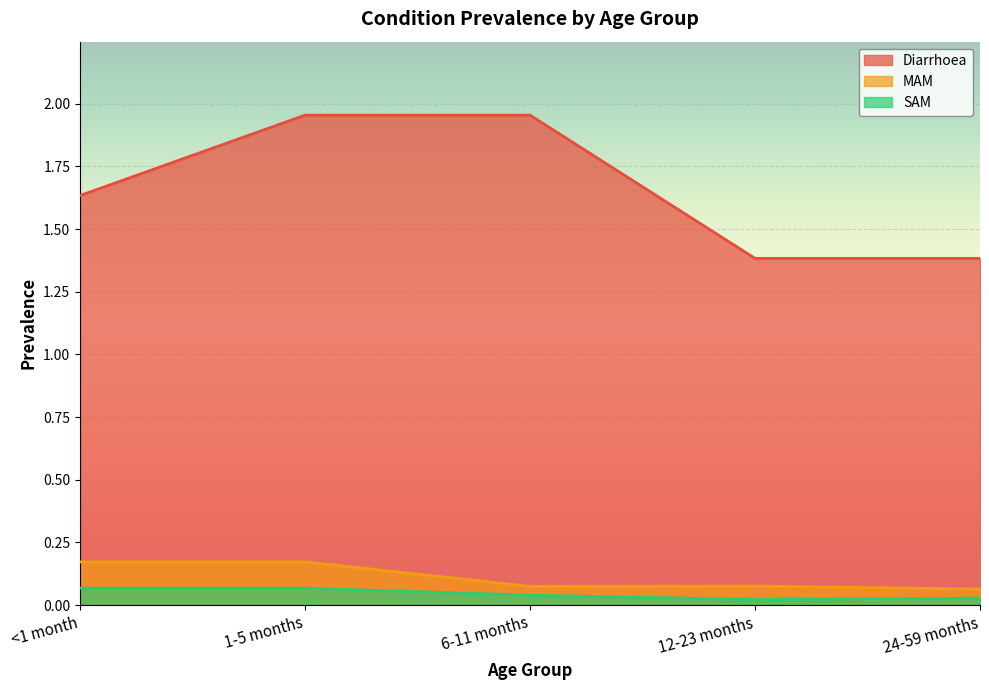

What position from the right is 1-5 months?

4